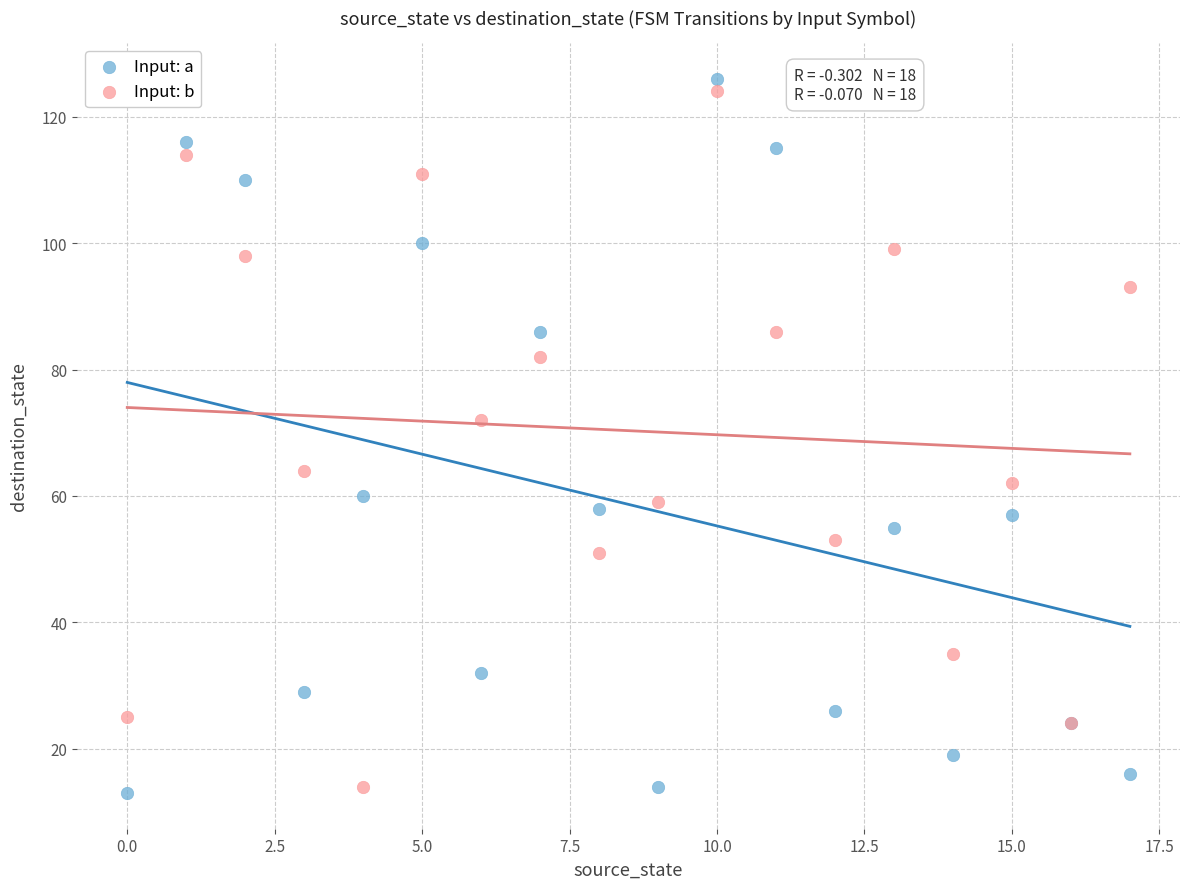

In the Input: a series, what Y value is closest to 69?

60